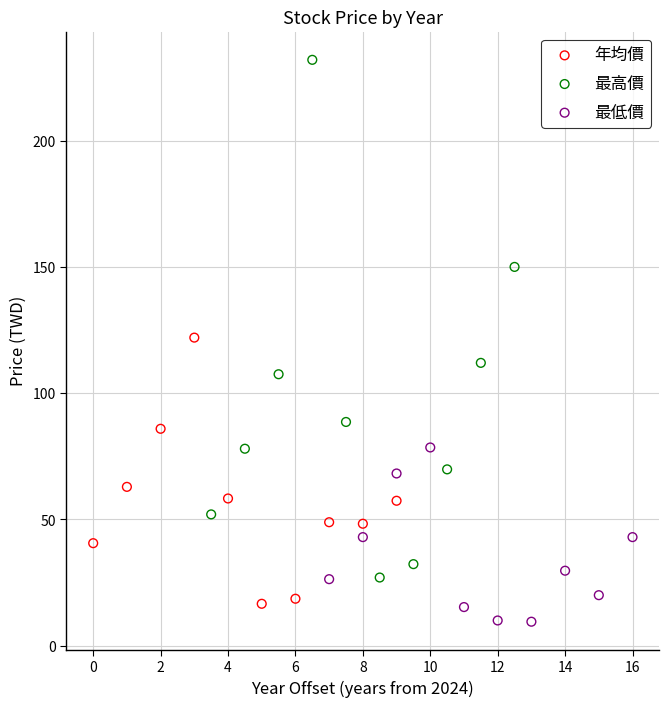

Which series reaches the minimum Y coordinate?

最低價